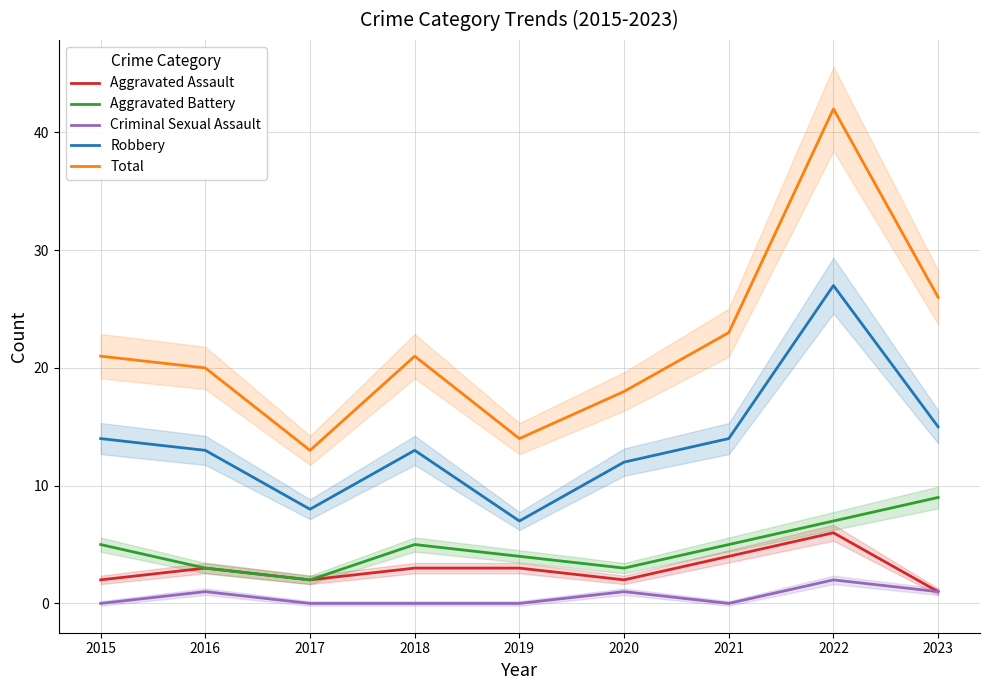

In Total, how many points are lower than both neighbors (excluding endpoints)?

2